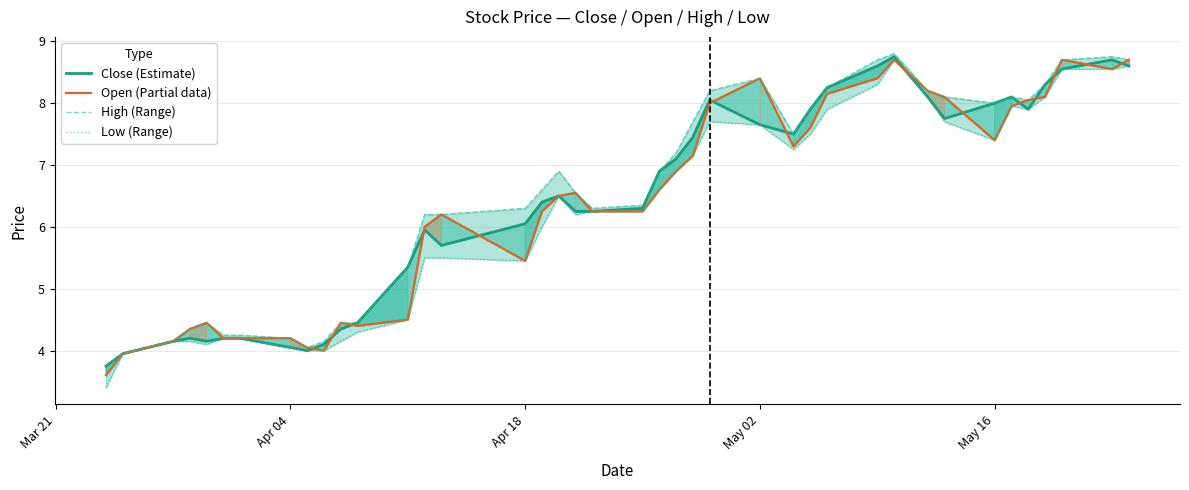

Does the chart display data point markers on the line(s)?

No